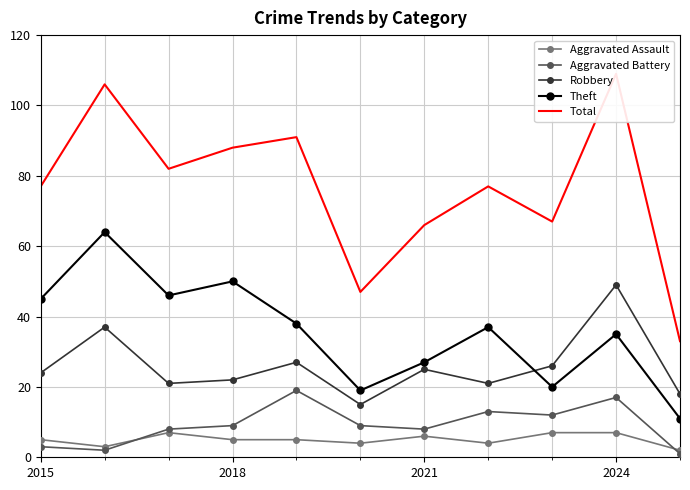

Reading left to right, what are all the values shown in this chart?

Aggravated Assault: 5	3	7	5	5	4	6	4	7	7	2
Aggravated Battery: 3	2	8	9	19	9	8	13	12	17	1
Robbery: 24	37	21	22	27	15	25	21	26	49	18
Theft: 45	64	46	50	38	19	27	37	20	35	11
Total: 77	106	82	88	91	47	66	77	67	109	33